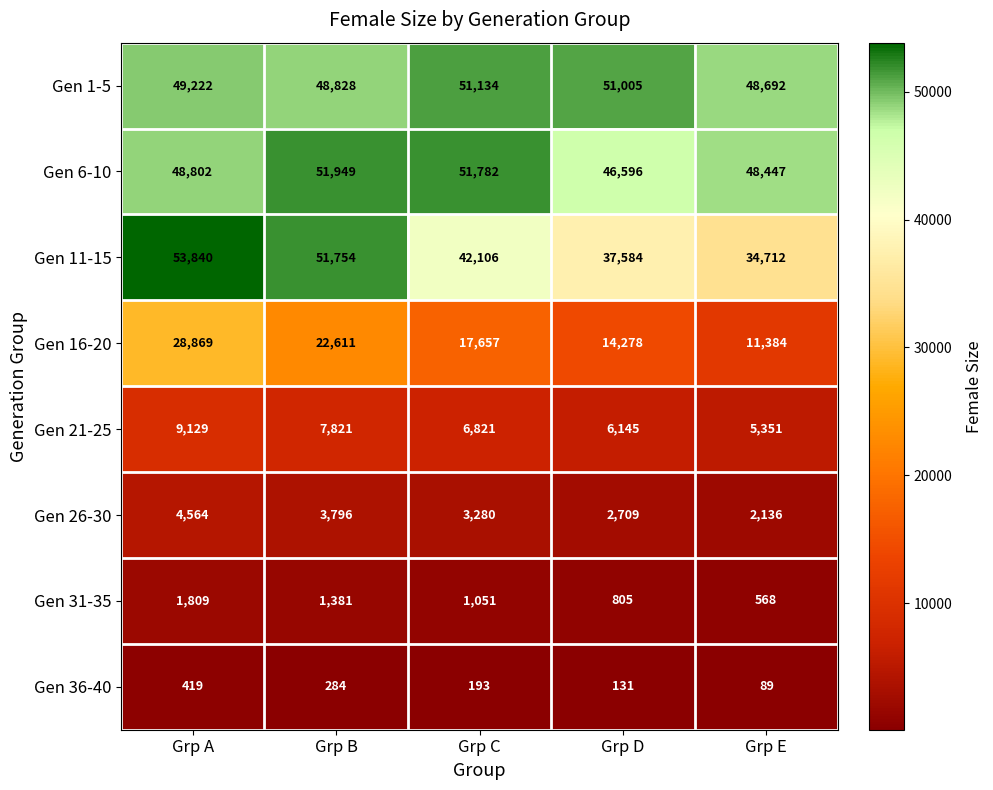

Which label corresponds to the smallest value in the chart?

Grp E